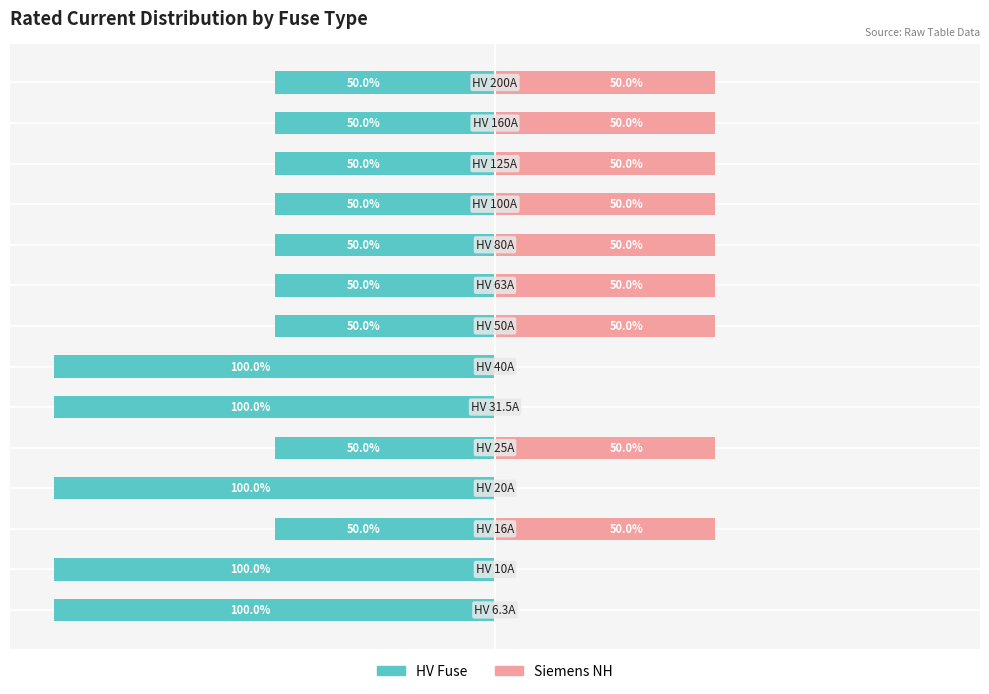

What is the difference between the highest and lowest values at −125?

100